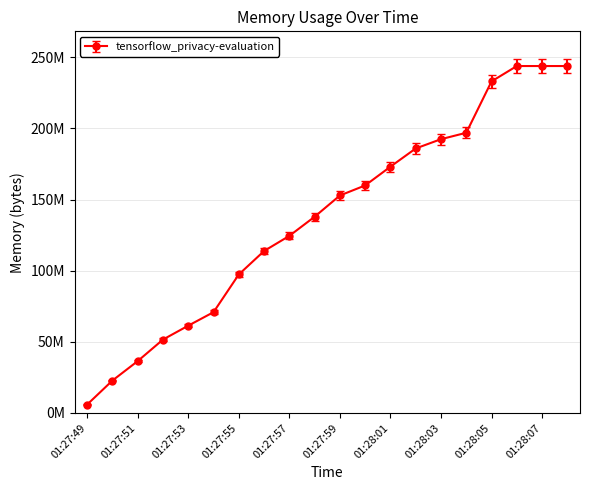

Where is the data nearest to the value 124895232?

01:27:57